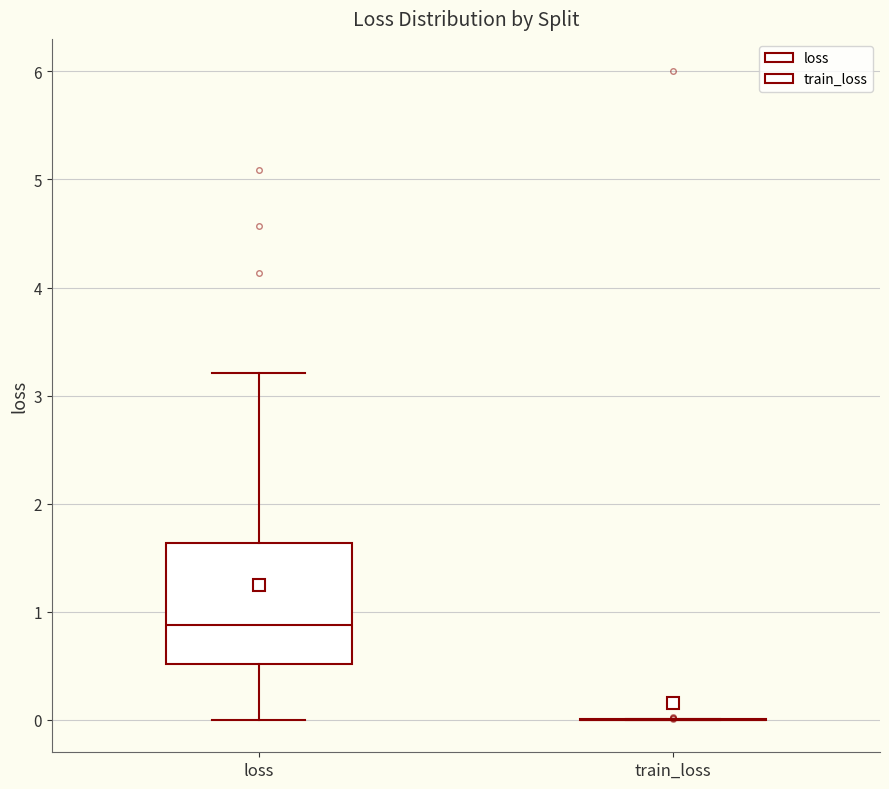

Reading left to right, read every box against the y-axis: the position of its median line, the range the box covers, and the ends of its whiskers. The values are not printed on the chart, so give them approximately, as read against the axis.

loss: median 0.9, box 0.5 to 1.6, whiskers 0.0 to 3.2
train_loss: box collapsed to a line at 0.0, whiskers 0.0 to 0.0